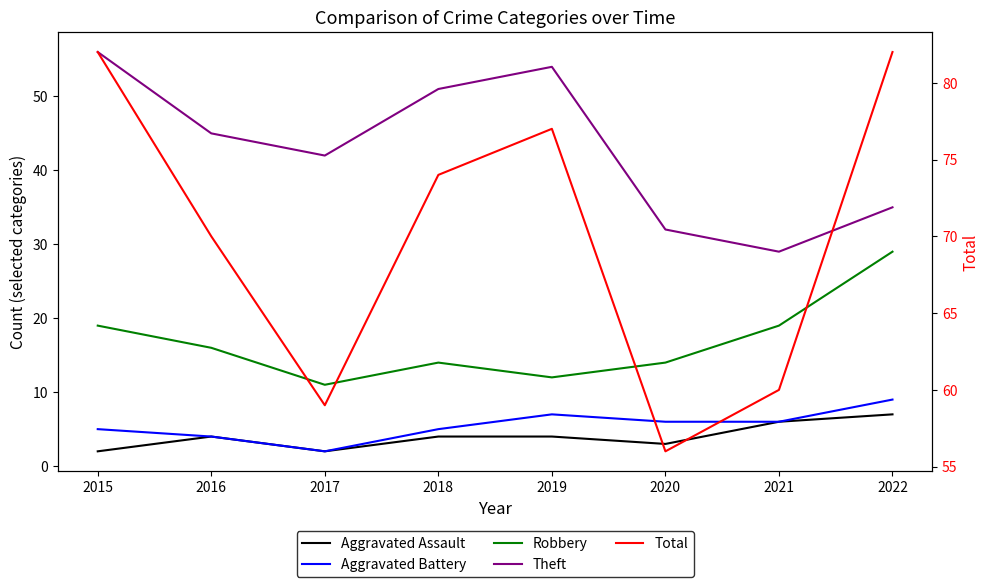

Which series has the widest spread of values?

Theft